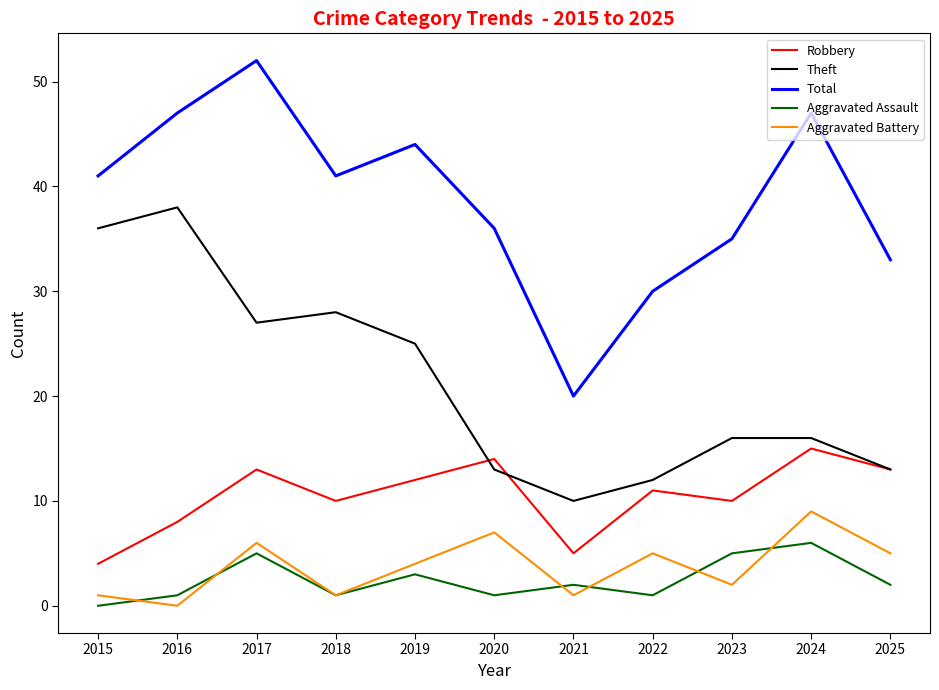

What is the difference between the maximum and minimum values in the Robbery series?

11